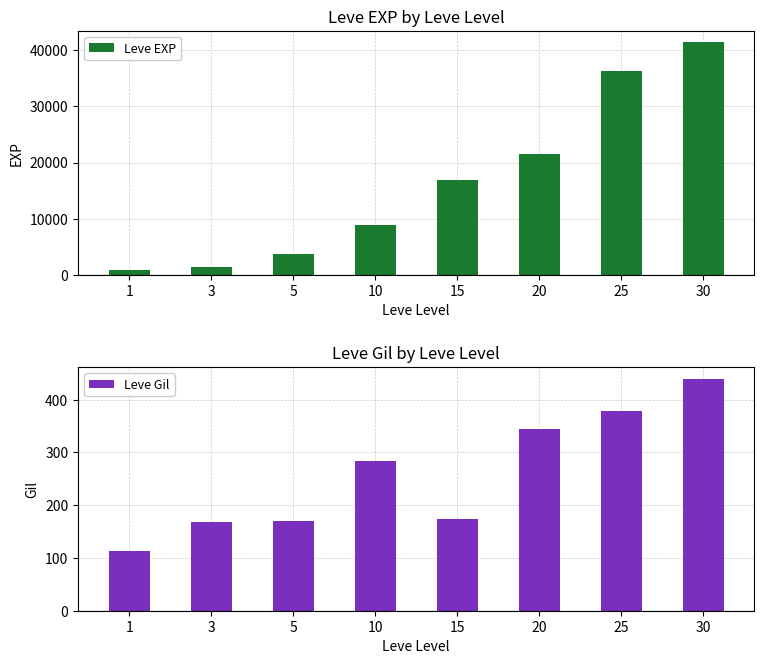

List the series in order of their overall mean, lowest first.

Leve Gil, Leve EXP